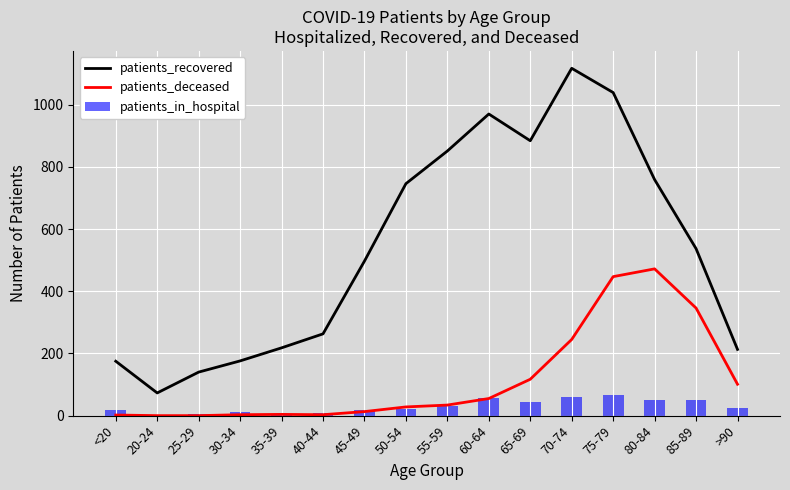

What is the label of the 1st bar from the left?

<20